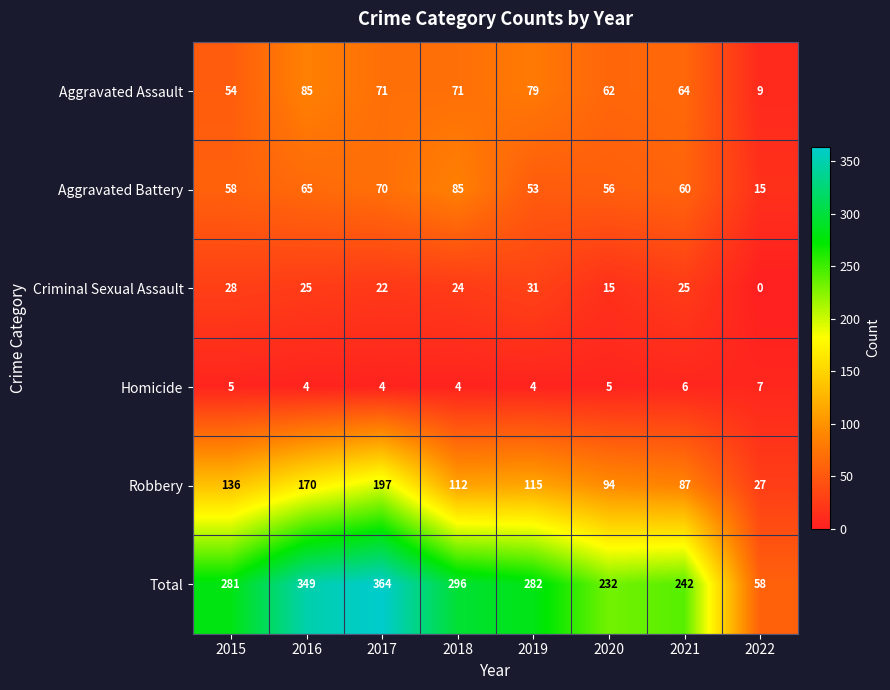

Where does the Robbery series first go above 115?

2015